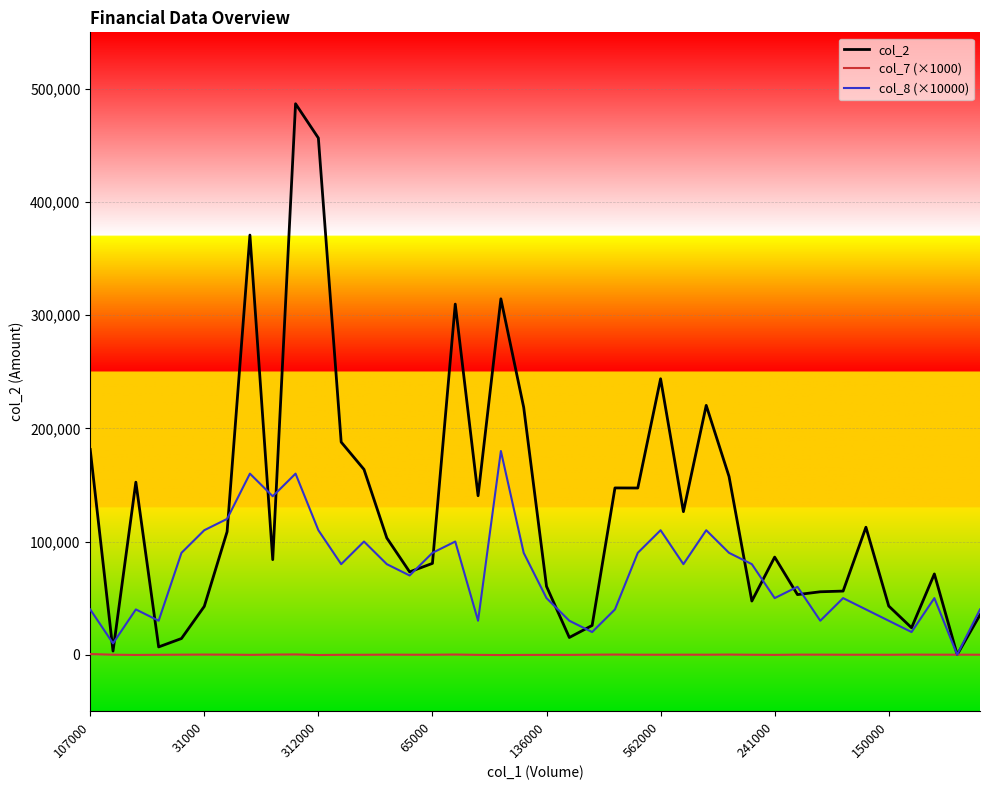

List the series in order of their overall mean, lowest first.

col_7 (×1000), col_8 (×10000), col_2